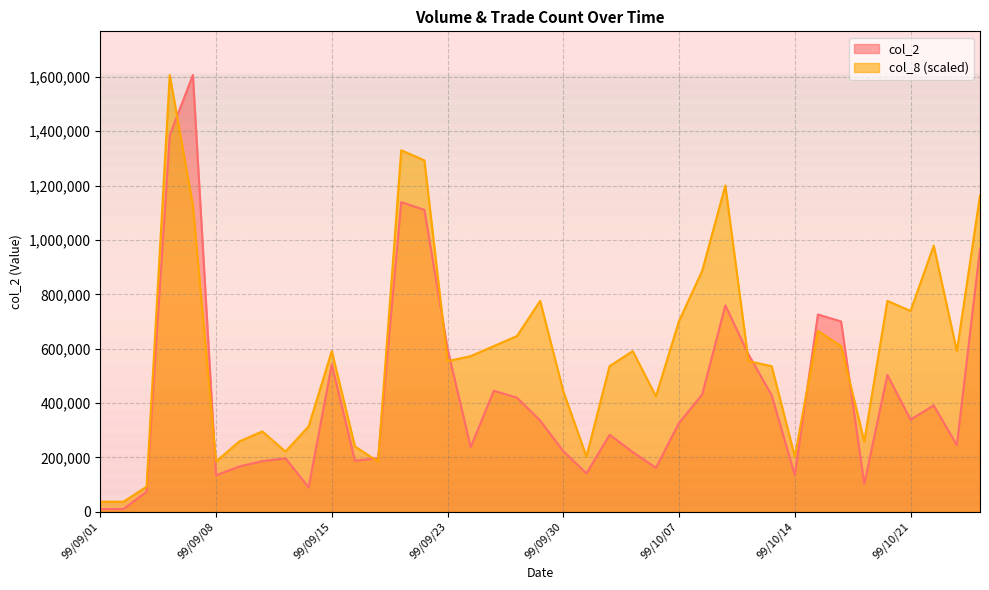

At how many categories does at least one series exceed 1229314?

4